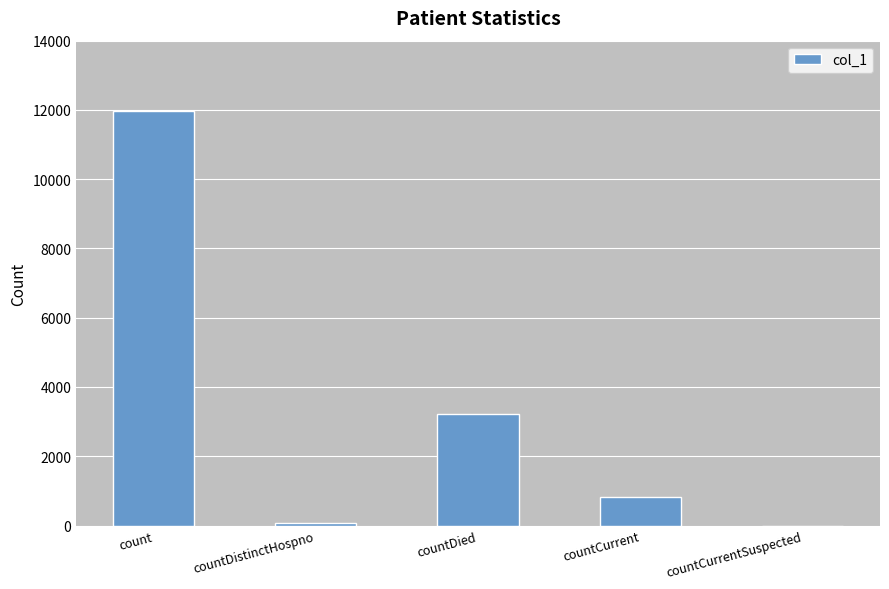

What is the sum of the values at countCurrentSuspected and countDistinctHospno?

77